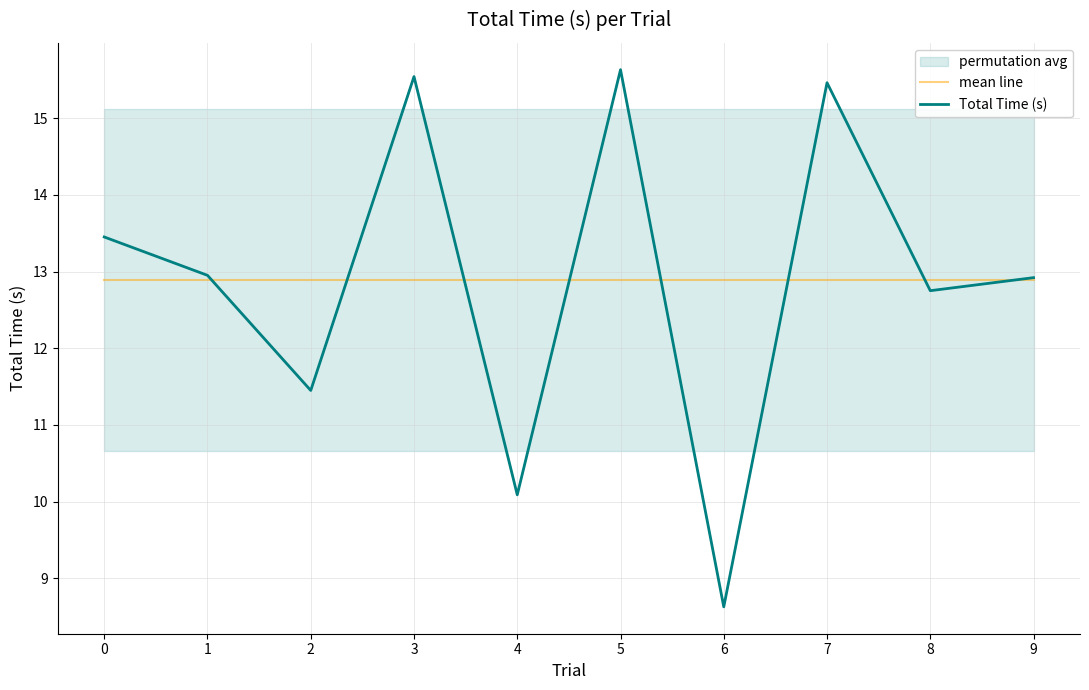

The Total Time (s) series shows 8.3 at 1. True or false?

False